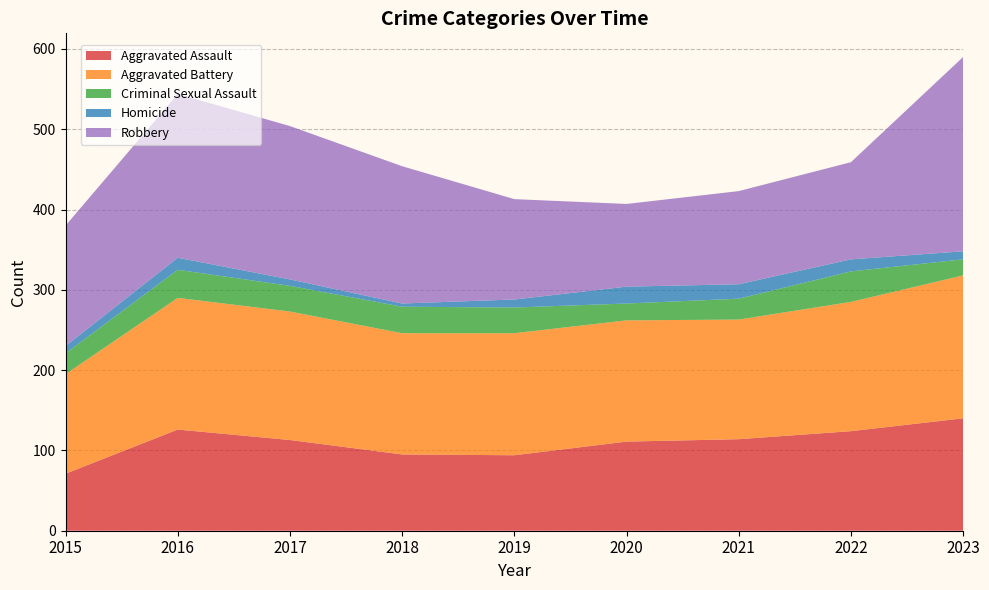

Reading left to right, what are all the values shown in this chart?

Aggravated Assault: 71	126	113	95	94	111	114	124	140
Aggravated Battery: 124	164	160	151	152	151	149	161	178
Criminal Sexual Assault: 26	35	32	33	32	21	26	38	20
Homicide: 9	15	8	4	10	21	18	15	10
Robbery: 150	204	191	171	125	103	116	121	242